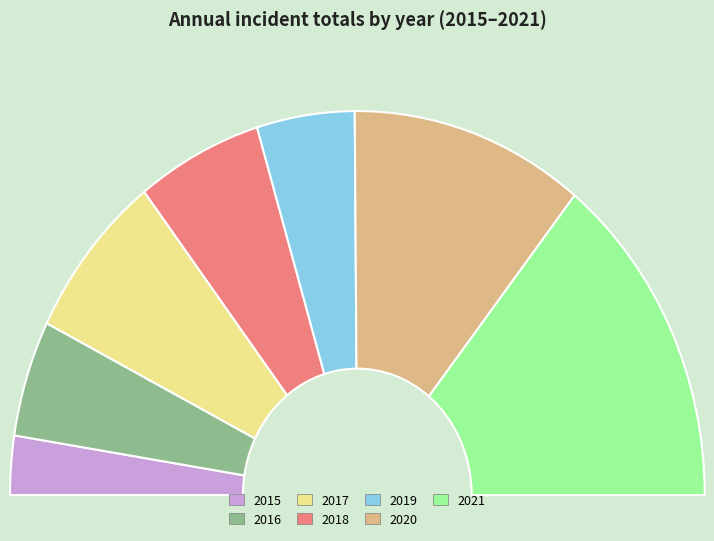

True or false: 2016 accounts for 16% of the total.

False